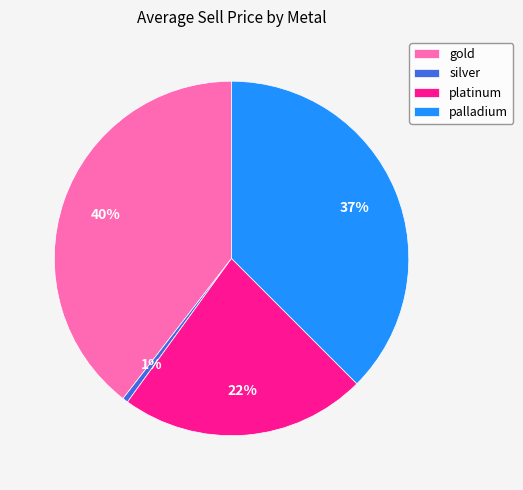

The silver slice represents 1% of the pie. True or false?

True